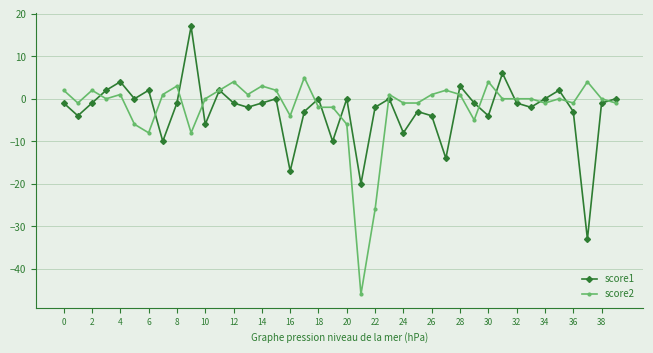

What is the minimum value for score2?

-46